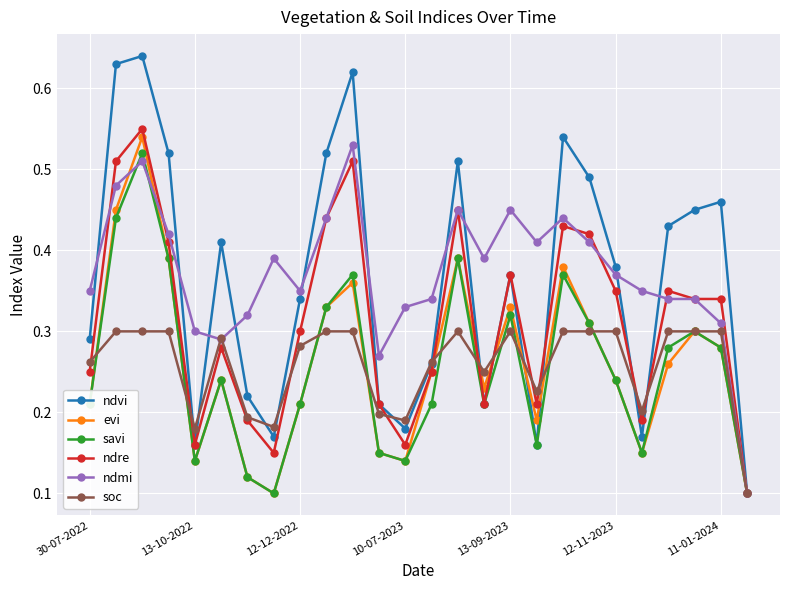

Which series has the widest spread of values?

ndvi